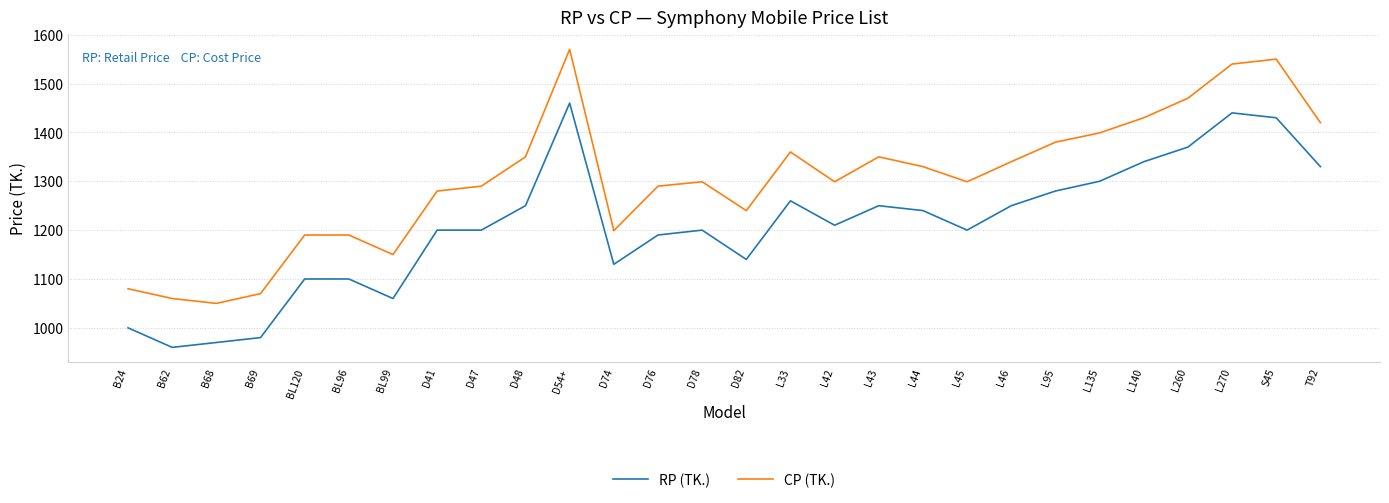

Is this an area chart (filled region under the line)?

No